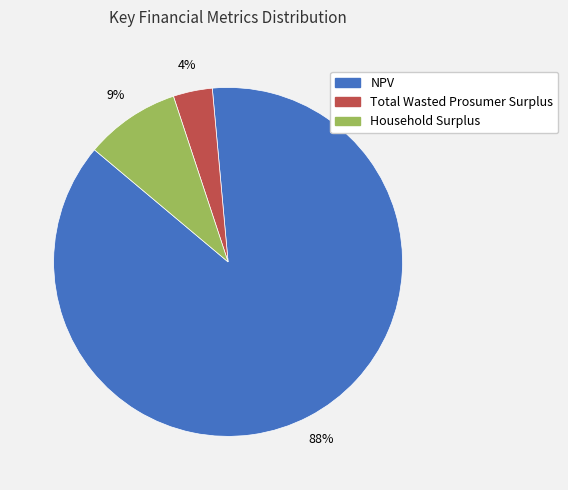

Approximately how many times larger is the value at Total Wasted Prosumer Surplus compared to Household Surplus?

0.4